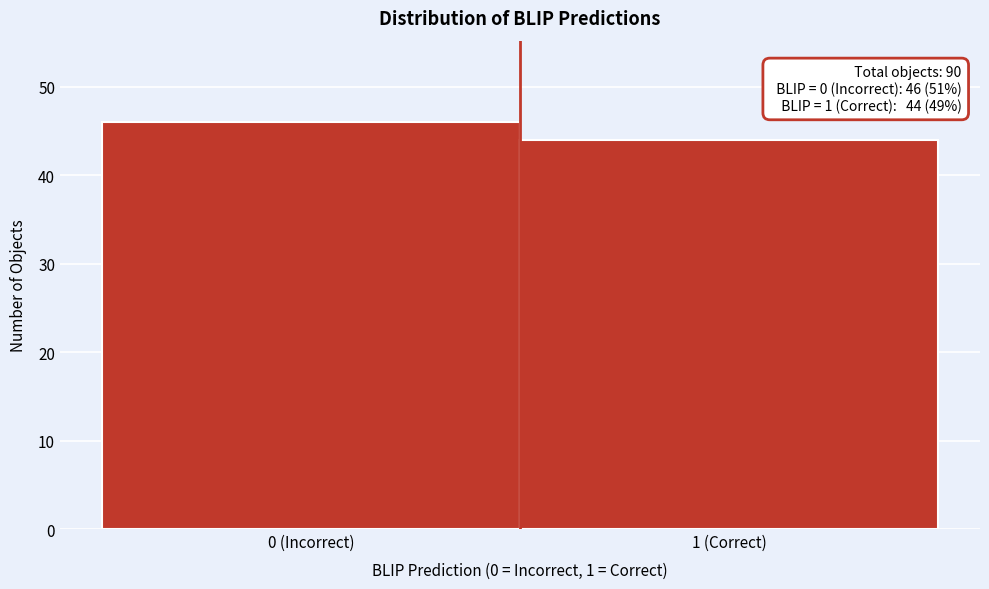

Reading left to right, extract all data points from this chart.

46	44